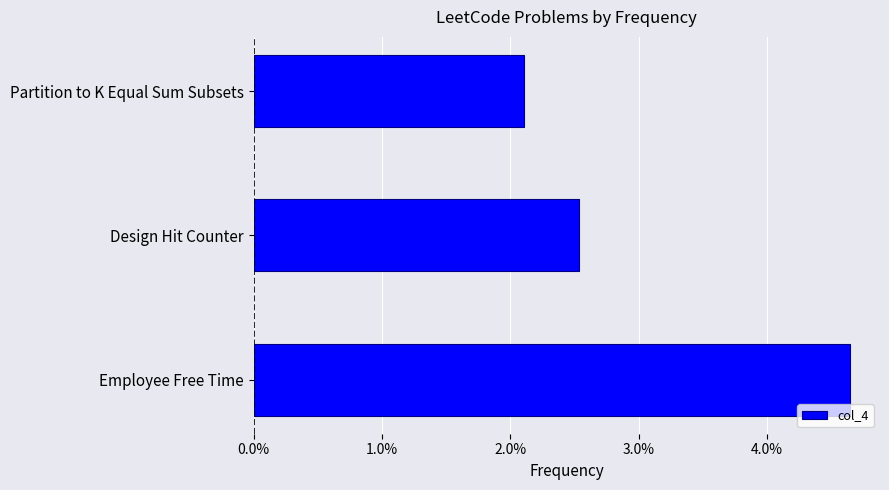

Does the chart contain stacked bars?

No